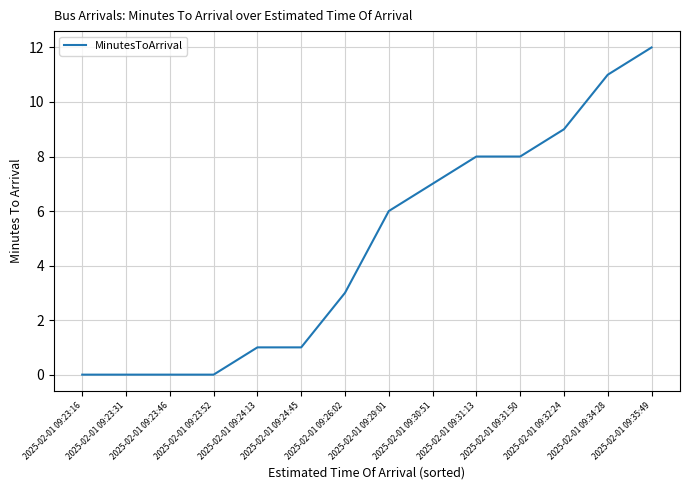

The chart shows a value of -7 at 2025-02-01 09:23:52. True or false?

False